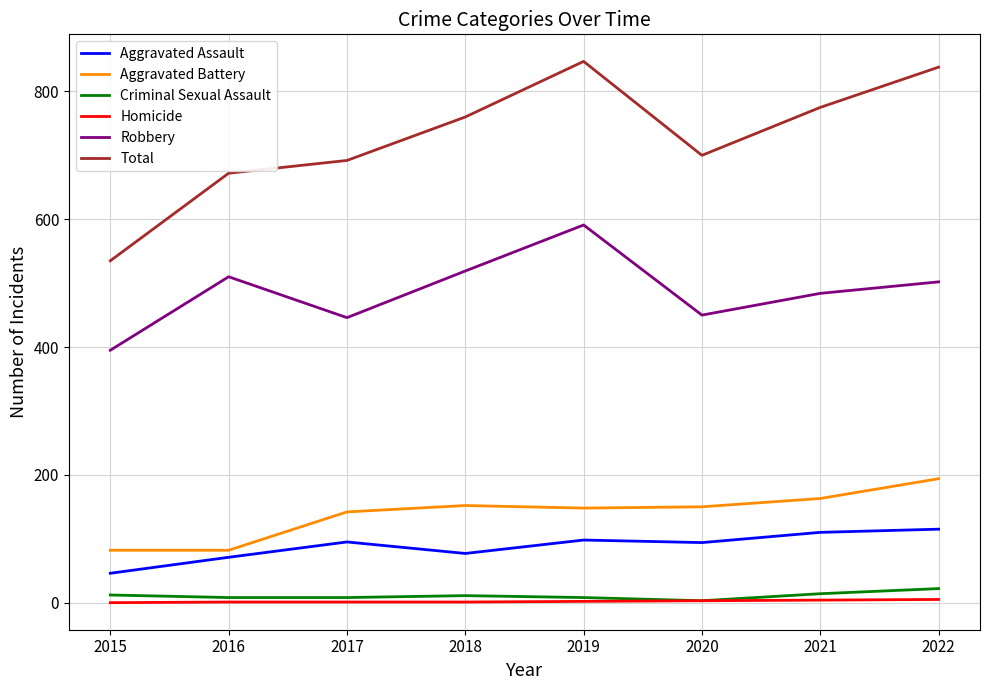

Count the number of data series in this chart.

6